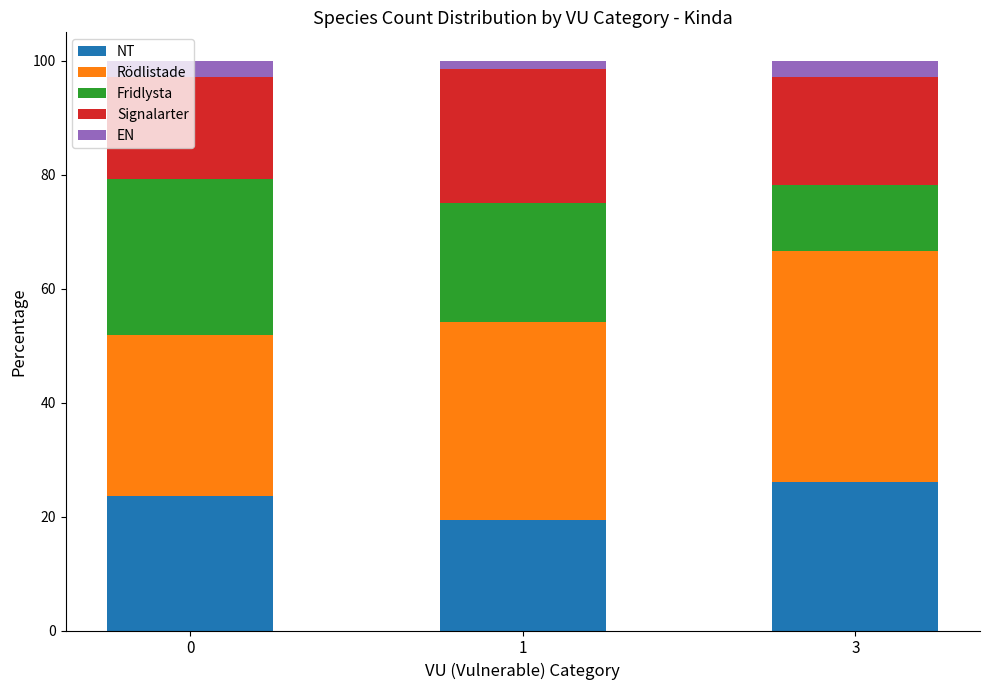

What is the total value across all series at 3?

100.0